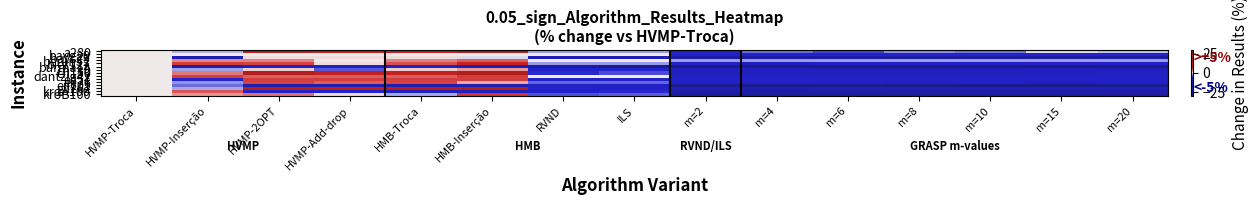

Reading right to left, extract all data points from this chart.

a280: m=20=-0.9	m=15=-0.4	m=10=-3.2	m=8=-2.3	m=6=-4.8	m=4=-3.3	m=2=-7.2	ILS=-1.8	RVND=-1.8	HMB-Inserção=17.5	HMB-Troca=8.9	HVMP-Add-drop=9.6	HVMP-2OPT=13.3	HVMP-Inserção=-1.0	HVMP-Troca=0.0
bayg29: m=20=-6.0	m=15=-6.0	m=10=-6.0	m=8=-6.0	m=6=-6.0	m=4=-6.0	m=2=-6.0	ILS=0.0	RVND=0.0	HMB-Inserção=0.0	HMB-Troca=0.0	HVMP-Add-drop=0.0	HVMP-2OPT=0.0	HVMP-Inserção=0.0	HVMP-Troca=0.0
bays29: m=20=-21.6	m=15=-21.6	m=10=-21.6	m=8=-21.6	m=6=-21.6	m=4=-21.6	m=2=-21.6	ILS=-15.2	RVND=-15.2	HMB-Inserção=-0.4	HMB-Troca=0.2	HVMP-Add-drop=0.2	HVMP-2OPT=0.2	HVMP-Inserção=-15.2	HVMP-Troca=0.0
berlin52: m=20=-1.8	m=15=-1.8	m=10=-1.8	m=8=-1.8	m=6=-1.8	m=4=-1.8	m=2=-1.8	ILS=0.0	RVND=0.0	HMB-Inserção=4.0	HMB-Troca=2.7	HVMP-Add-drop=0.0	HVMP-2OPT=2.7	HVMP-Inserção=2.4	HVMP-Troca=0.0
bier127: m=20=-8.2	m=15=-8.1	m=10=-9.0	m=8=-9.3	m=6=-9.0	m=4=-10.5	m=2=-8.8	ILS=-1.7	RVND=-1.7	HMB-Inserção=7.7	HMB-Troca=4.3	HVMP-Add-drop=0.3	HVMP-2OPT=4.8	HVMP-Inserção=5.1	HVMP-Troca=0.0
burma14: m=20=-33.6	m=15=-33.6	m=10=-33.6	m=8=-33.6	m=6=-33.6	m=4=-33.6	m=2=-33.6	ILS=-38.7	RVND=-21.6	HMB-Inserção=-14.4	HMB-Troca=-8.0	HVMP-Add-drop=-8.0	HVMP-2OPT=-8.0	HVMP-Inserção=-17.1	HVMP-Troca=0.0
ch130: m=20=-12.4	m=15=-9.9	m=10=-12.0	m=8=-12.4	m=6=-12.8	m=4=-10.7	m=2=-11.7	ILS=-6.2	RVND=-6.2	HMB-Inserção=1.9	HMB-Troca=0.6	HVMP-Add-drop=-4.0	HVMP-2OPT=0.6	HVMP-Inserção=-1.6	HVMP-Troca=0.0
ch150: m=20=-8.0	m=15=-9.9	m=10=-9.9	m=8=-9.9	m=6=-10.3	m=4=-9.6	m=2=-9.8	ILS=-4.6	RVND=-5.8	HMB-Inserção=15.9	HMB-Troca=8.4	HVMP-Add-drop=10.0	HVMP-2OPT=15.5	HVMP-Inserção=2.9	HVMP-Troca=0.0
dantzig42: m=20=-7.9	m=15=-7.9	m=10=-8.8	m=8=-8.4	m=6=-8.8	m=4=-7.9	m=2=-8.8	ILS=0.0	RVND=0.0	HMB-Inserção=5.0	HMB-Troca=3.8	HVMP-Add-drop=3.8	HVMP-2OPT=3.8	HVMP-Inserção=5.0	HVMP-Troca=0.0
eil51: m=20=-7.0	m=15=-7.5	m=10=-7.5	m=8=-7.5	m=6=-7.5	m=4=-7.5	m=2=-7.0	ILS=-7.0	RVND=-7.0	HMB-Inserção=4.9	HMB-Troca=4.9	HVMP-Add-drop=4.9	HVMP-2OPT=4.9	HVMP-Inserção=-6.0	HVMP-Troca=0.0
eil76: m=20=-9.4	m=15=-9.4	m=10=-8.5	m=8=-8.9	m=6=-8.3	m=4=-8.0	m=2=-8.1	ILS=-3.7	RVND=-3.7	HMB-Inserção=1.2	HMB-Troca=4.7	HVMP-Add-drop=3.8	HVMP-2OPT=4.7	HVMP-Inserção=-2.0	HVMP-Troca=0.0
eil101: m=20=-27.7	m=15=-29.1	m=10=-29.0	m=8=-28.6	m=6=-27.8	m=4=-28.0	m=2=-27.8	ILS=-8.9	RVND=-8.7	HMB-Inserção=-14.5	HMB-Troca=-15.1	HVMP-Add-drop=-15.5	HVMP-2OPT=-15.1	HVMP-Inserção=-3.4	HVMP-Troca=0.0
gil262: m=20=-11.1	m=15=-13.1	m=10=-13.6	m=8=-13.6	m=6=-12.6	m=4=-16.5	m=2=-13.2	ILS=-5.9	RVND=-5.9	HMB-Inserção=16.9	HMB-Troca=15.5	HVMP-Add-drop=12.6	HVMP-2OPT=15.8	HVMP-Inserção=-1.4	HVMP-Troca=0.0
kroA100: m=20=-20.5	m=15=-18.9	m=10=-18.4	m=8=-20.2	m=6=-20.4	m=4=-20.0	m=2=-20.4	ILS=-5.8	RVND=-6.8	HMB-Inserção=-9.4	HMB-Troca=-9.9	HVMP-Add-drop=-5.9	HVMP-2OPT=-5.9	HVMP-Inserção=4.1	HVMP-Troca=0.0
kroB100: m=20=-20.3	m=15=-20.3	m=10=-21.0	m=8=-21.3	m=6=-22.6	m=4=-22.1	m=2=-22.8	ILS=-3.9	RVND=-4.3	HMB-Inserção=5.2	HMB-Troca=-1.3	HVMP-Add-drop=0.2	HVMP-2OPT=3.1	HVMP-Inserção=2.1	HVMP-Troca=0.0